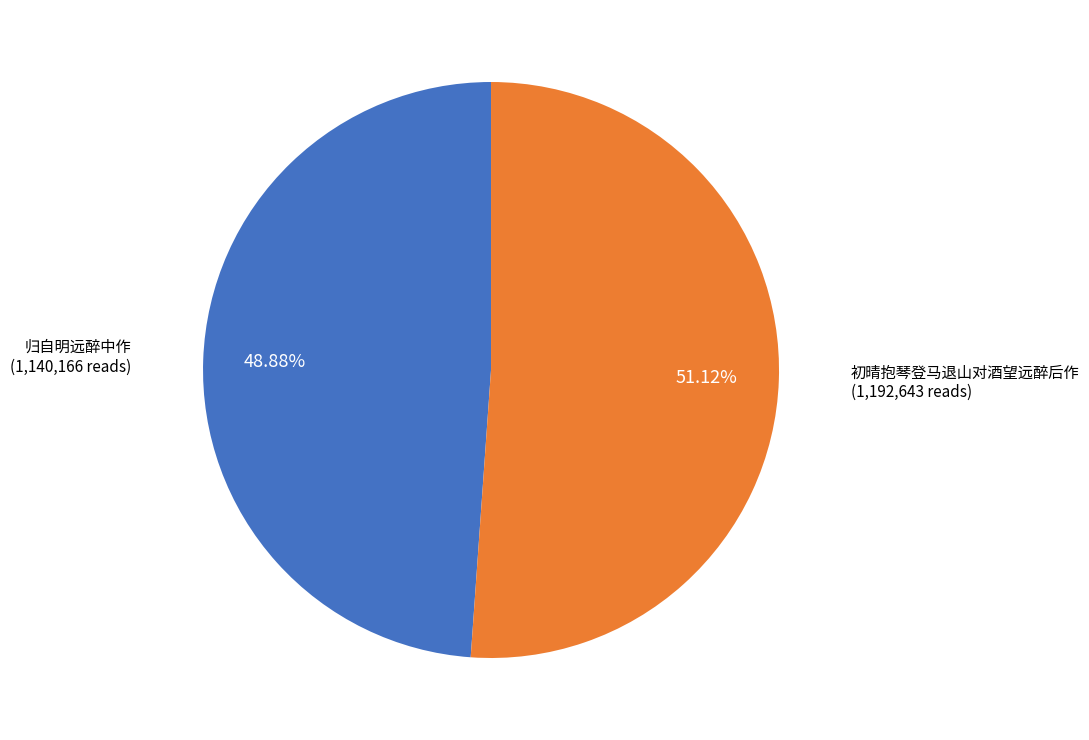

Is there a majority slice in this chart?

Yes